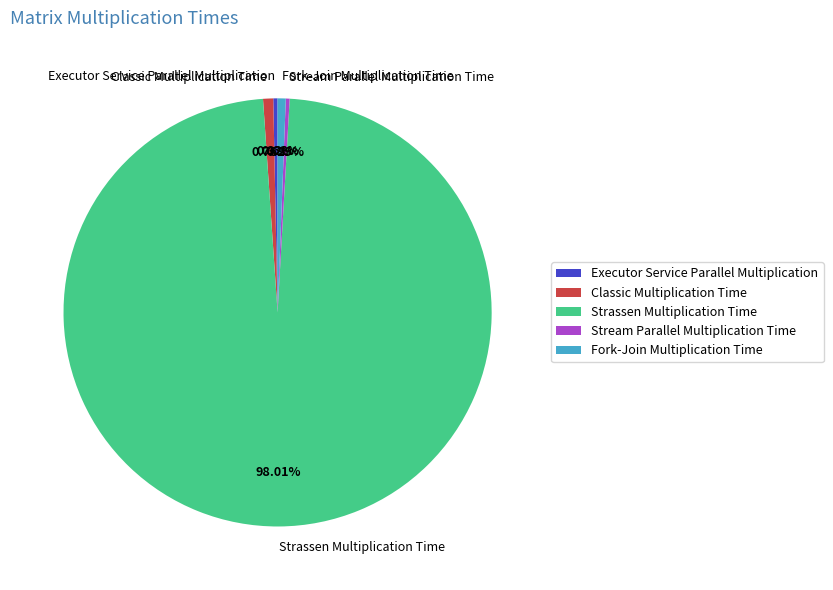

Does Classic Multiplication Time represent more than half of the total?

No